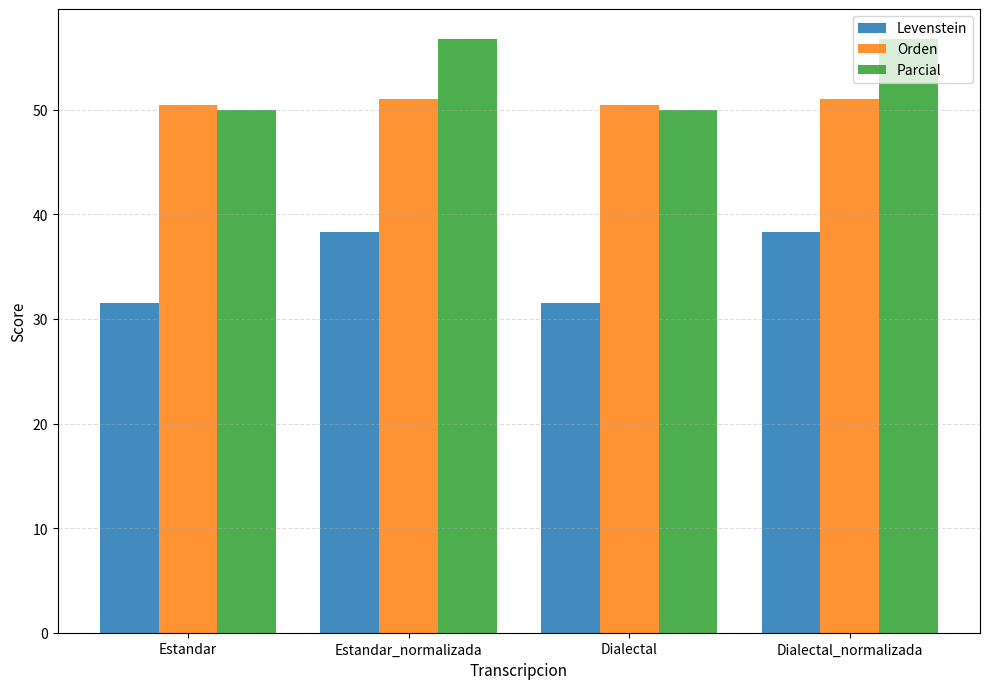

What is the smallest value displayed?

31.5